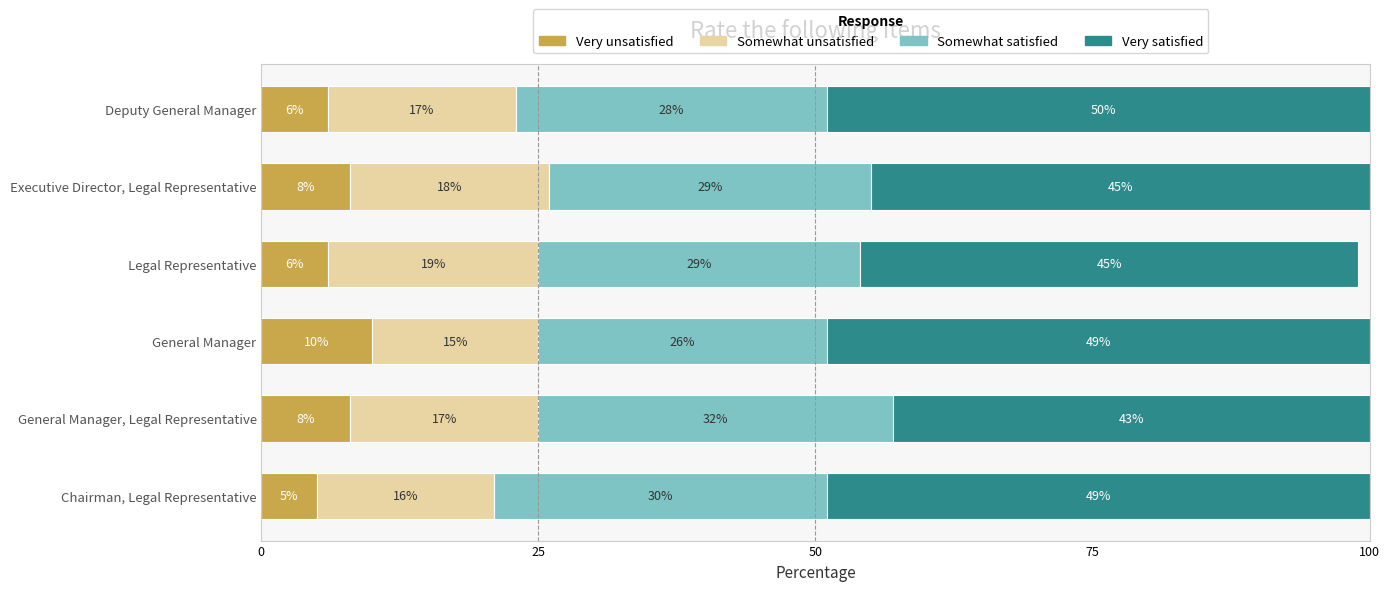

Is it true that Very unsatisfied equals 6 at Deputy General Manager?

True